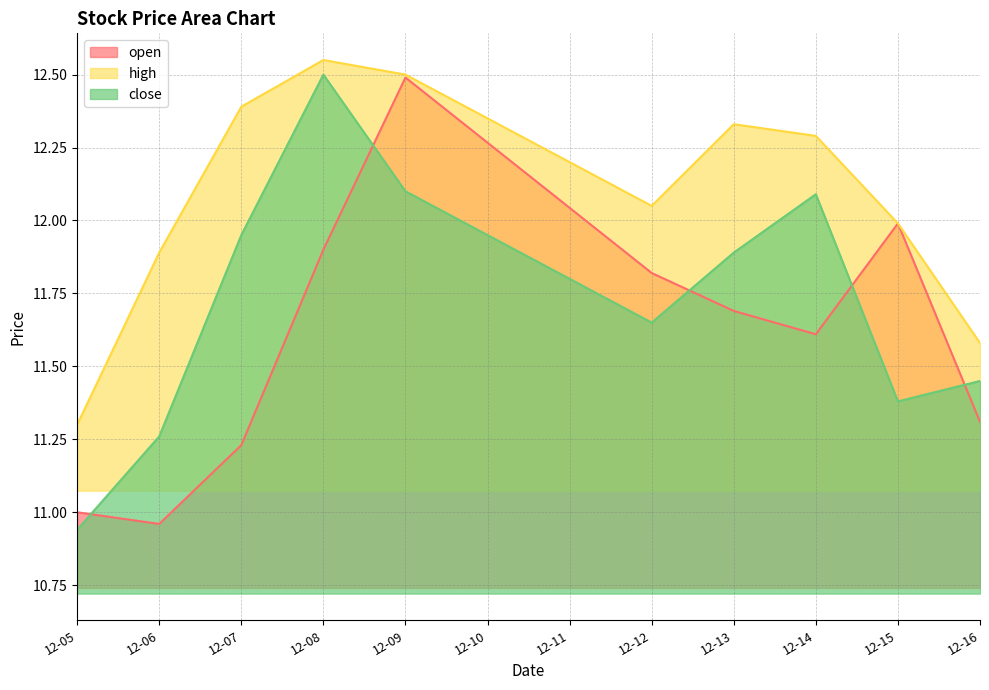

What are all the series names shown in the legend?

open, high, close